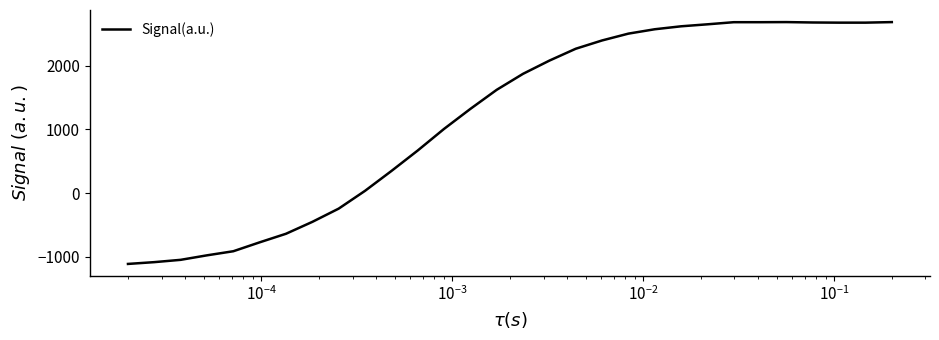

What is the greatest value displayed?

2682.1